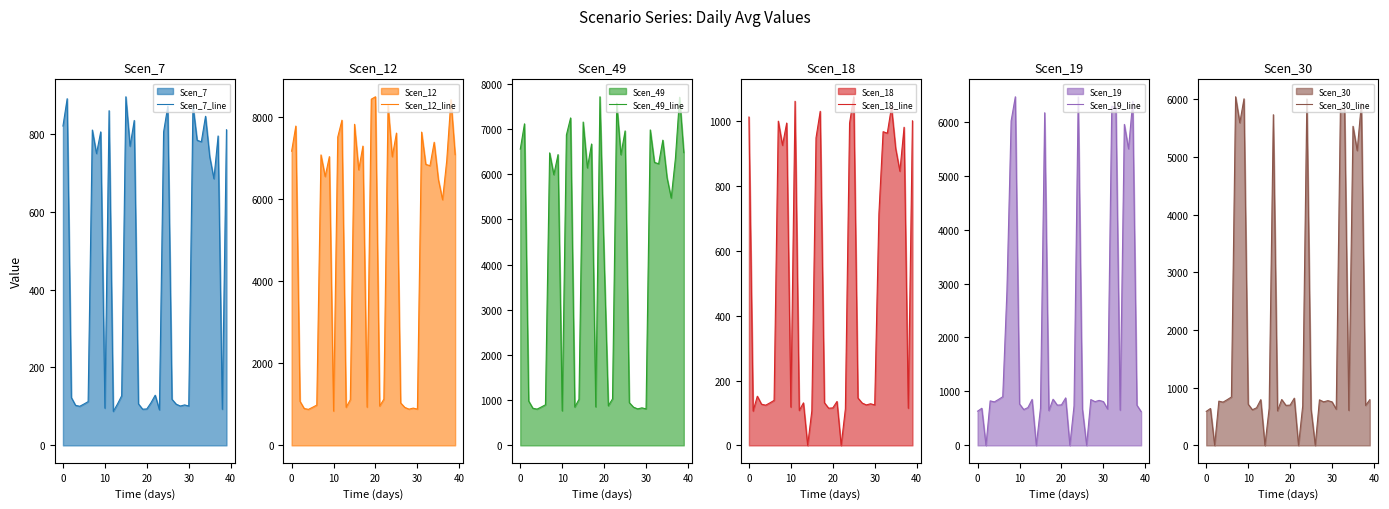

True or false: Scen_18_line has more than 0 points higher than both neighbors.

True